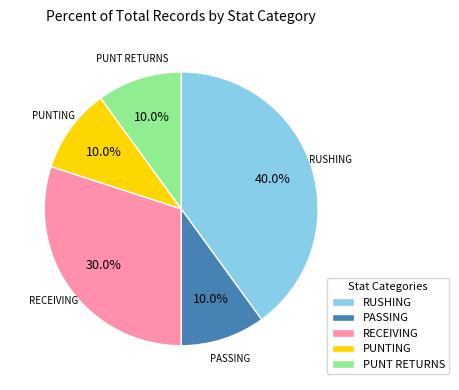

What is the largest slice in the pie chart?

RUSHING